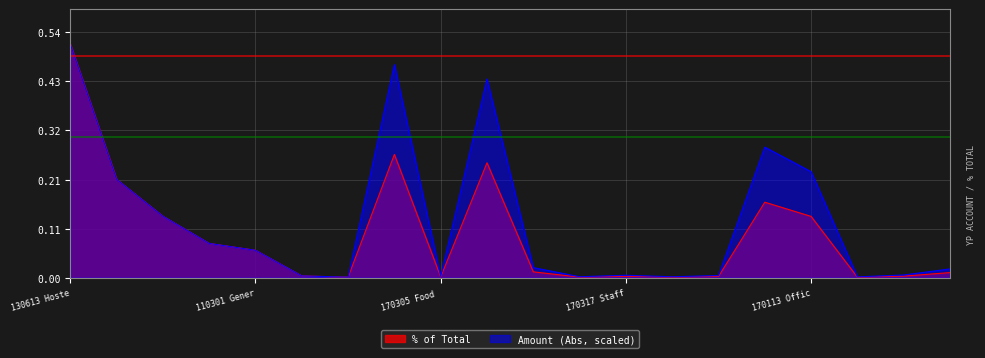

True or false: % of Total and Amount (Abs) cross at least once.

False